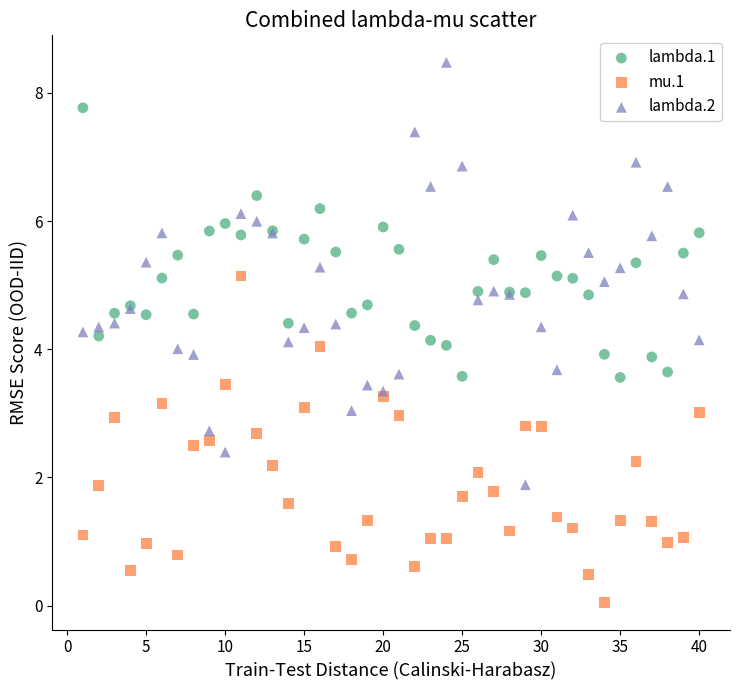

Which series contains the highest Y value?

lambda.2